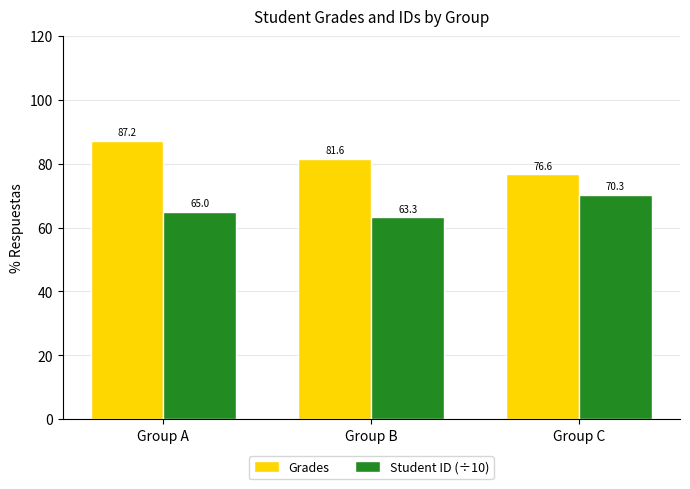

True or false: Student ID (÷10) has a value of 15.9 at Group C.

False